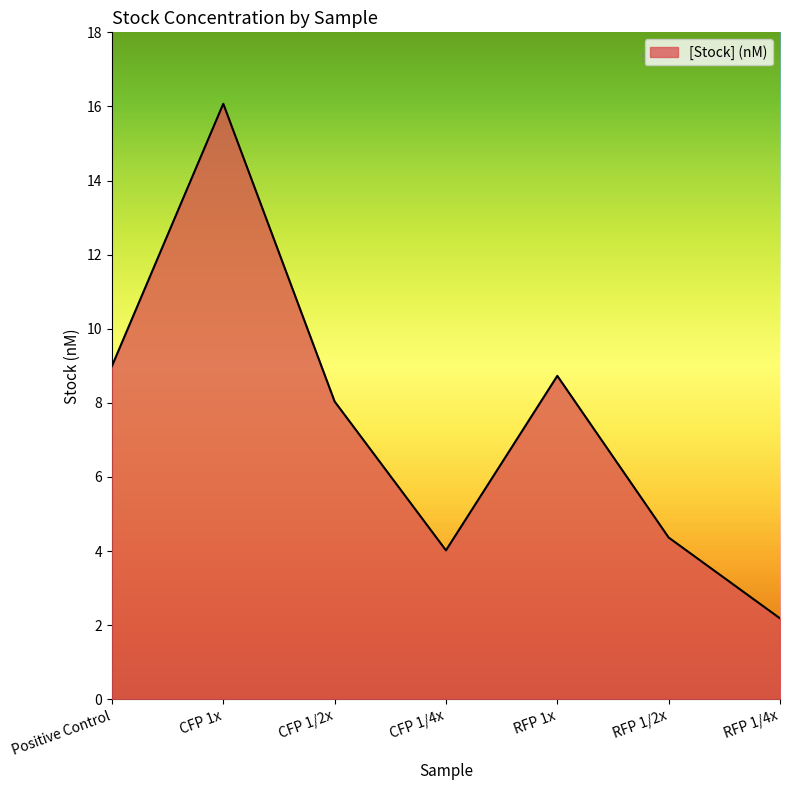

How many values are below 8?

3